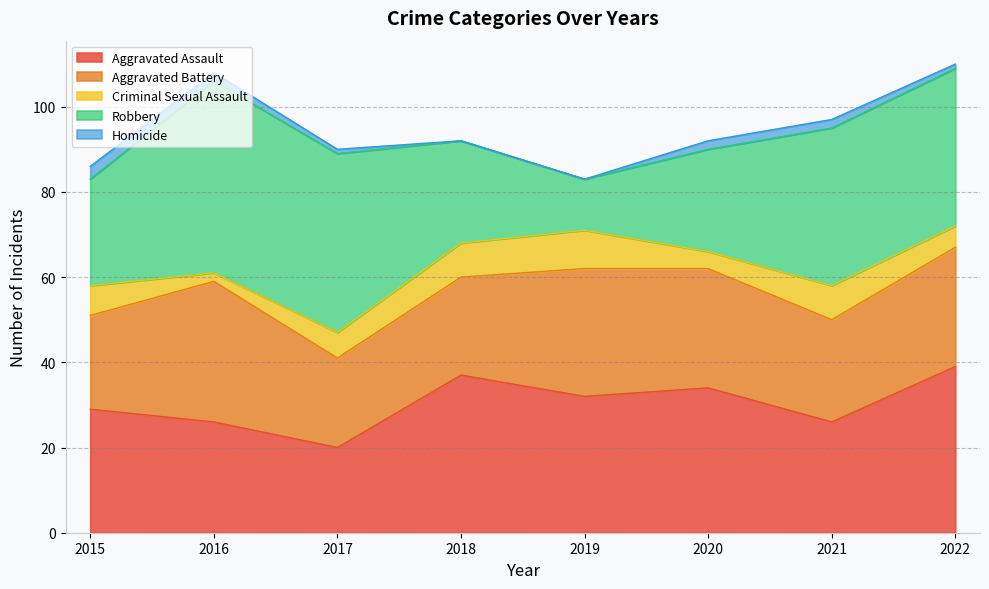

The Robbery series shows 31 at 2016. True or false?

False